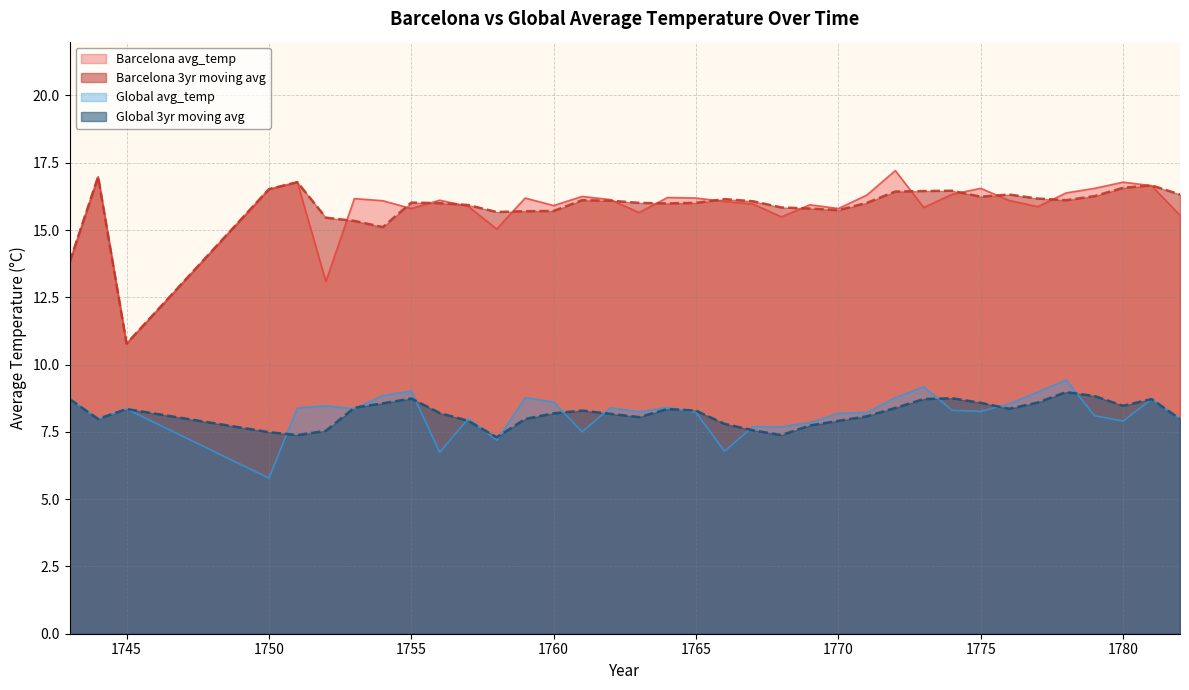

Where is Global 3yr moving avg nearest to the value 8?

1744